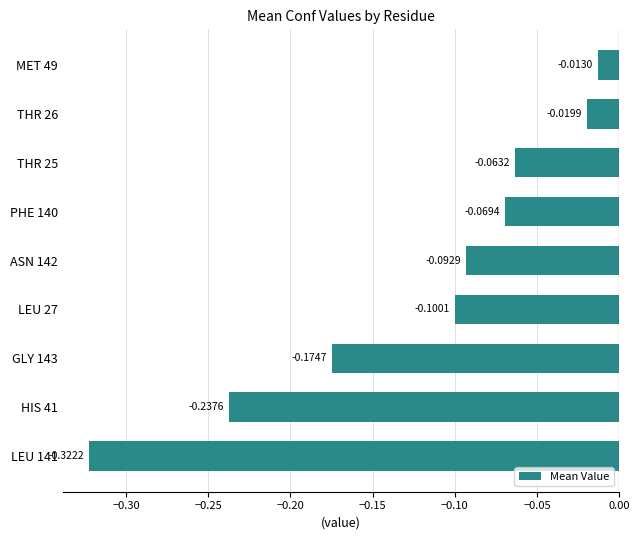

Rank the categories by value from highest to lowest.

MET 49, THR 26, THR 25, PHE 140, ASN 142, LEU 27, GLY 143, HIS 41, LEU 141